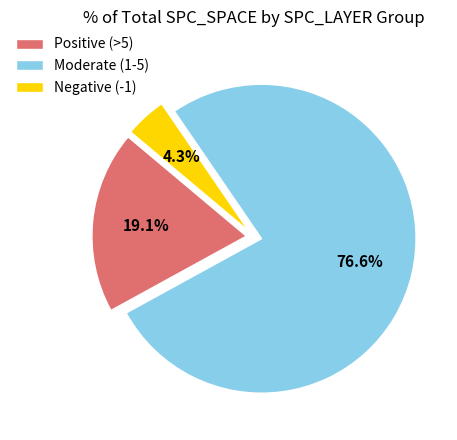

Is there any slice that represents more than half of the pie?

Yes